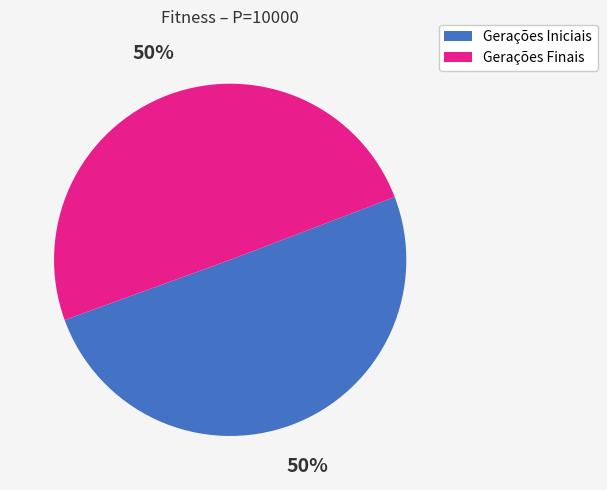

Is the sum of Gerações Finais and Gerações Iniciais greater than half?

Yes